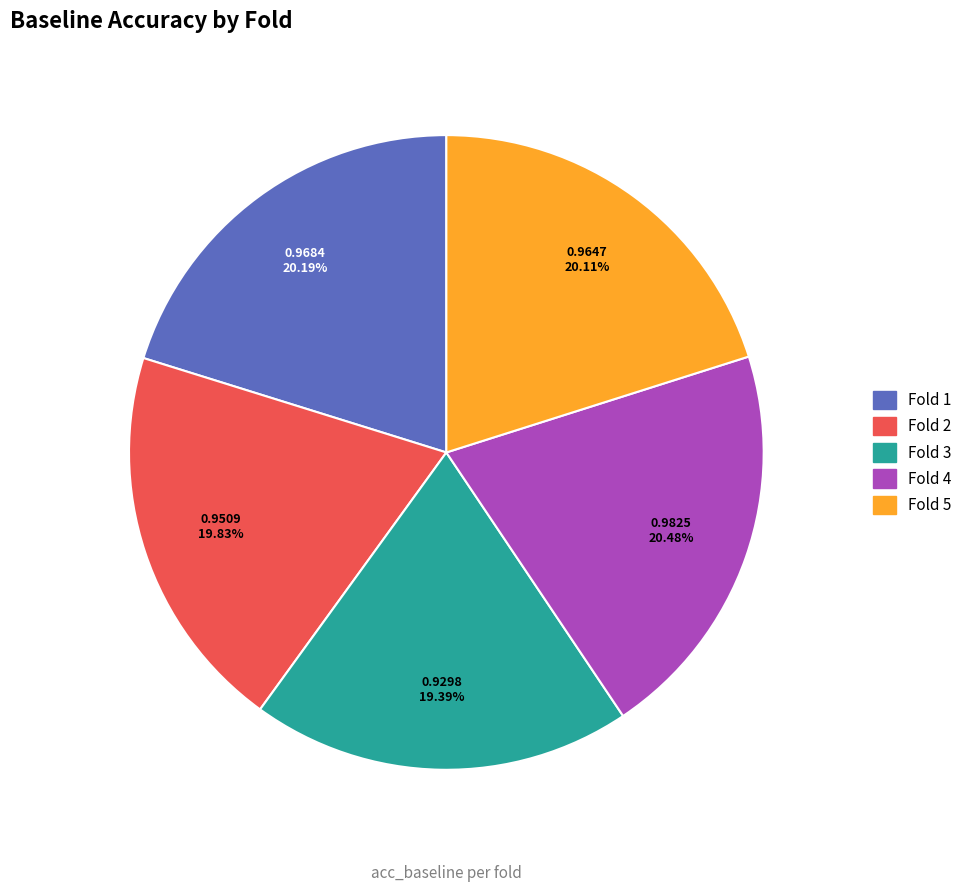

Is there any slice that represents more than half of the pie?

No